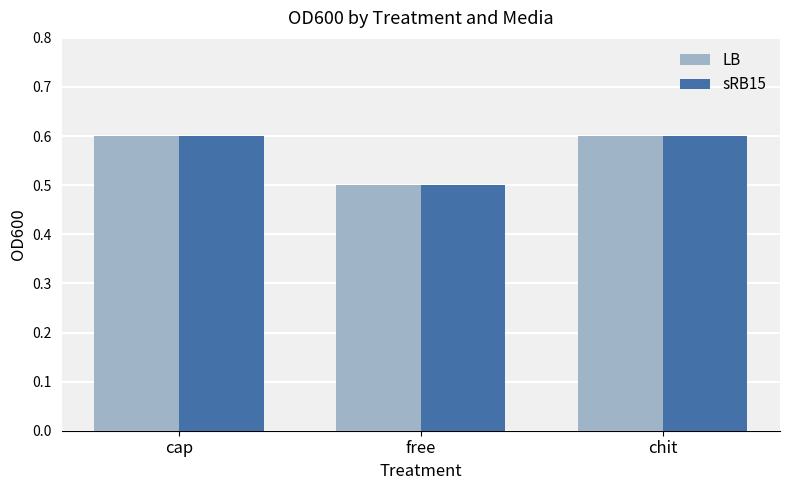

What are all the series names shown in the legend?

LB, sRB15